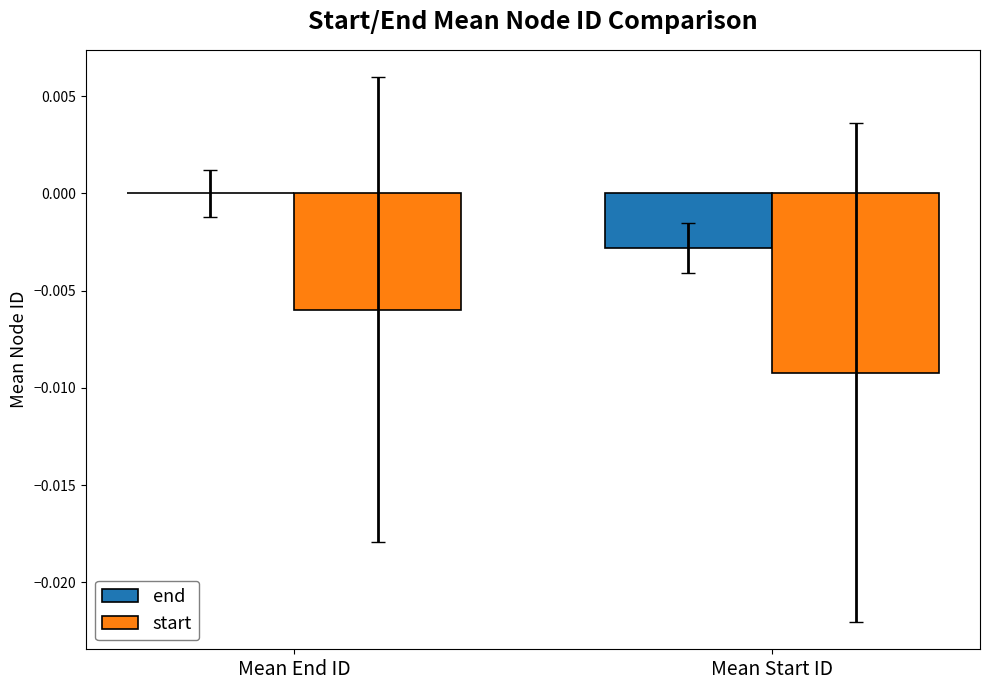

At which category is the sum across all series the highest?

Mean End ID